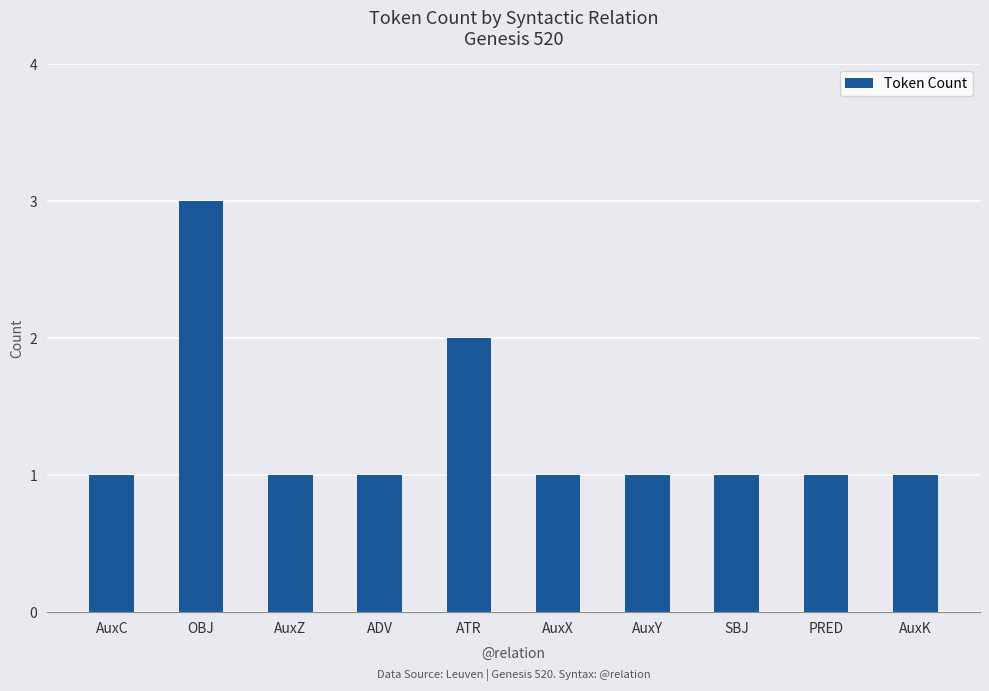

Reading left to right, what are all the values shown in this chart?

AuxC=1	OBJ=3	AuxZ=1	ADV=1	ATR=2	AuxX=1	AuxY=1	SBJ=1	PRED=1	AuxK=1